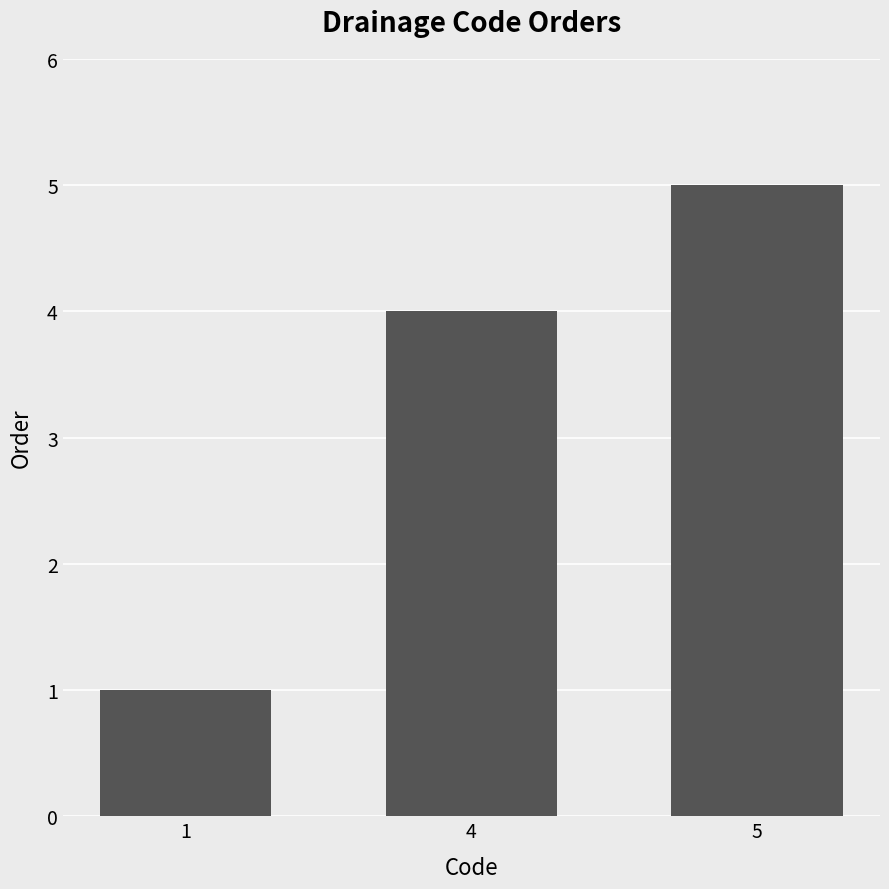

Reading right to left, list all the values displayed in this chart.

5	4	1